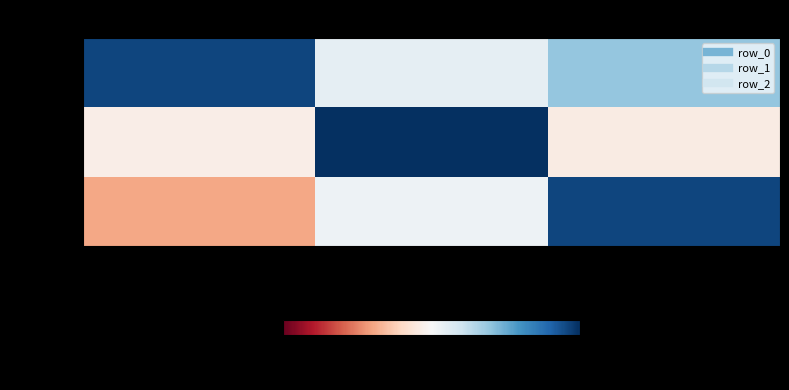

Which has a higher value, col_0 or col_2?

col_0